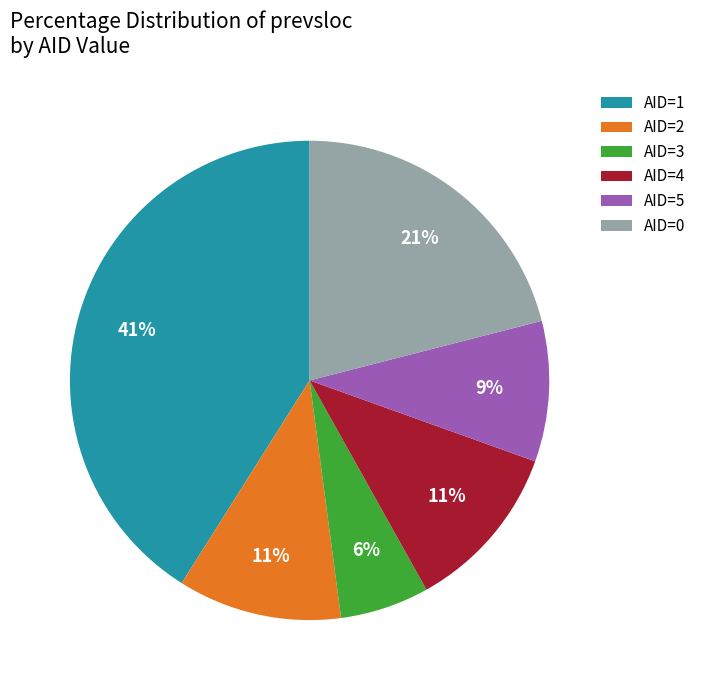

Does any single category account for the majority?

No